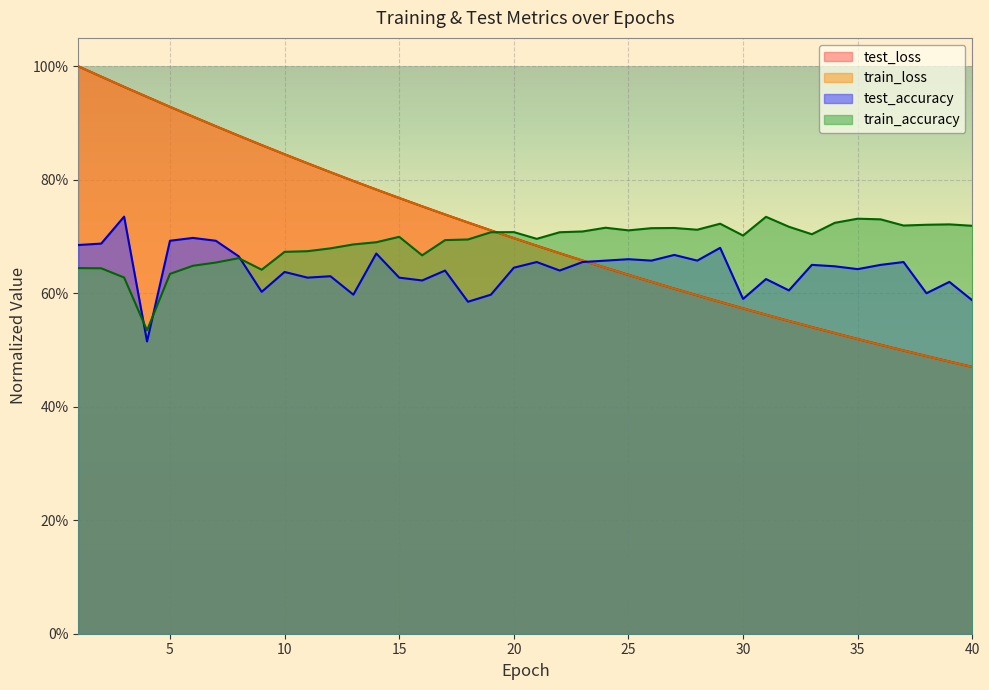

Reading left to right, extract all data points from this chart.

test_loss: 1=1.0	2=1.0	3=1.0	4=0.9	5=0.9	6=0.9	7=0.9	8=0.9	9=0.9	10=0.8	11=0.8	12=0.8	13=0.8	14=0.8	15=0.8	16=0.8	17=0.7	18=0.7	19=0.7	20=0.7	21=0.7	22=0.7	23=0.7	24=0.6	25=0.6	26=0.6	27=0.6	28=0.6	29=0.6	30=0.6	31=0.6	32=0.6	33=0.5	34=0.5	35=0.5	36=0.5	37=0.5	38=0.5	39=0.5	40=0.5
train_loss: 1=1.0	2=1.0	3=1.0	4=0.9	5=0.9	6=0.9	7=0.9	8=0.9	9=0.9	10=0.8	11=0.8	12=0.8	13=0.8	14=0.8	15=0.8	16=0.8	17=0.7	18=0.7	19=0.7	20=0.7	21=0.7	22=0.7	23=0.7	24=0.6	25=0.6	26=0.6	27=0.6	28=0.6	29=0.6	30=0.6	31=0.6	32=0.6	33=0.5	34=0.5	35=0.5	36=0.5	37=0.5	38=0.5	39=0.5	40=0.5
test_accuracy: 1=0.7	2=0.7	3=0.7	4=0.5	5=0.7	6=0.7	7=0.7	8=0.7	9=0.6	10=0.6	11=0.6	12=0.6	13=0.6	14=0.7	15=0.6	16=0.6	17=0.6	18=0.6	19=0.6	20=0.6	21=0.7	22=0.6	23=0.7	24=0.7	25=0.7	26=0.7	27=0.7	28=0.7	29=0.7	30=0.6	31=0.6	32=0.6	33=0.6	34=0.6	35=0.6	36=0.7	37=0.7	38=0.6	39=0.6	40=0.6
train_accuracy: 1=0.6	2=0.6	3=0.6	4=0.5	5=0.6	6=0.6	7=0.7	8=0.7	9=0.6	10=0.7	11=0.7	12=0.7	13=0.7	14=0.7	15=0.7	16=0.7	17=0.7	18=0.7	19=0.7	20=0.7	21=0.7	22=0.7	23=0.7	24=0.7	25=0.7	26=0.7	27=0.7	28=0.7	29=0.7	30=0.7	31=0.7	32=0.7	33=0.7	34=0.7	35=0.7	36=0.7	37=0.7	38=0.7	39=0.7	40=0.7